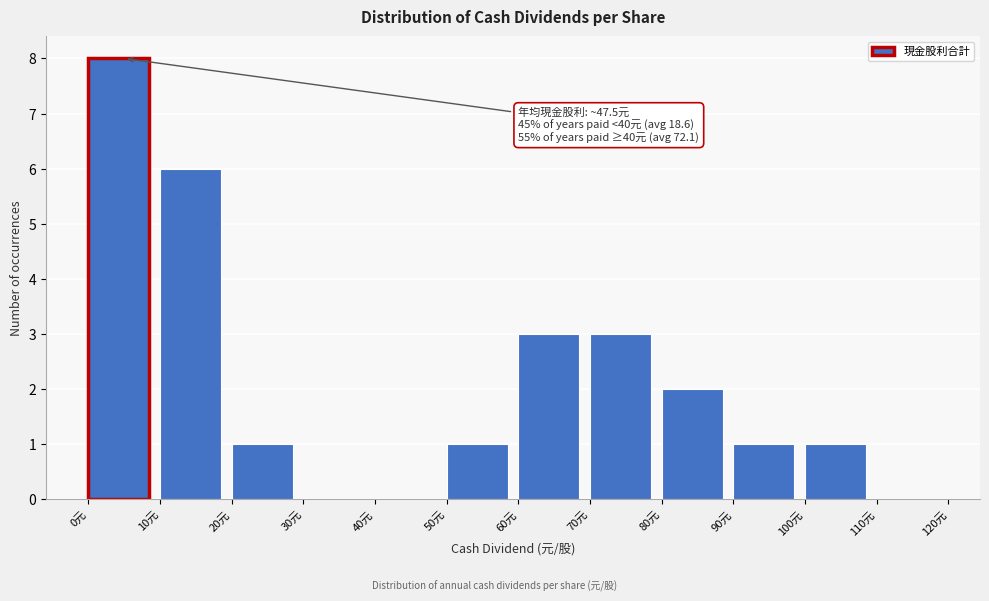

Over which range of the x-axis is the bar tallest?

0 to 10